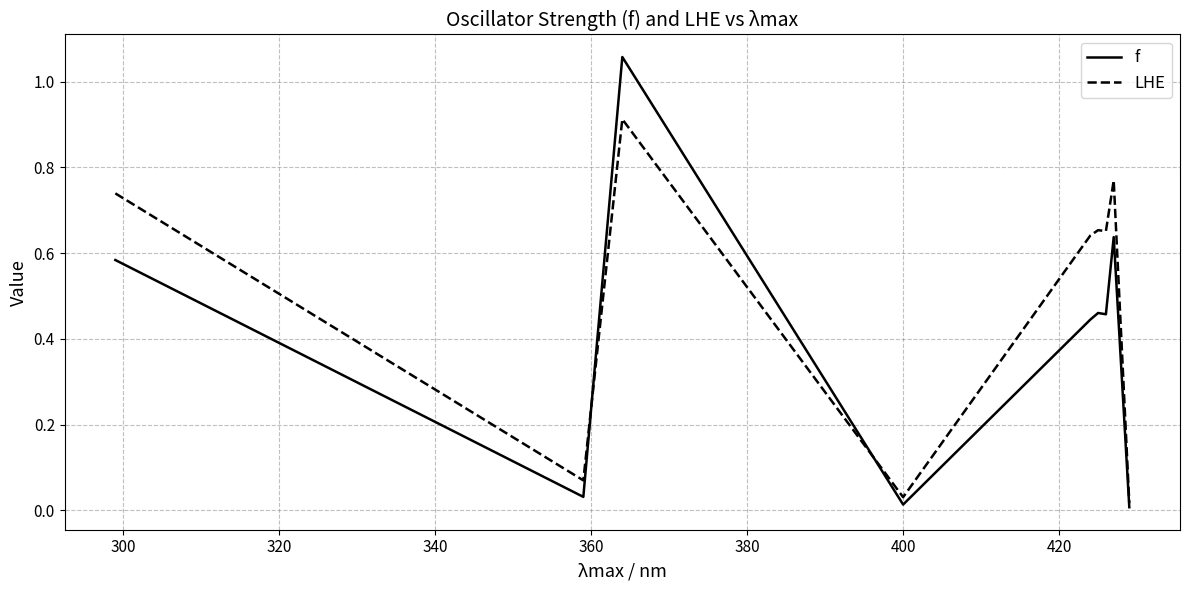

Which series has the widest spread of values?

f